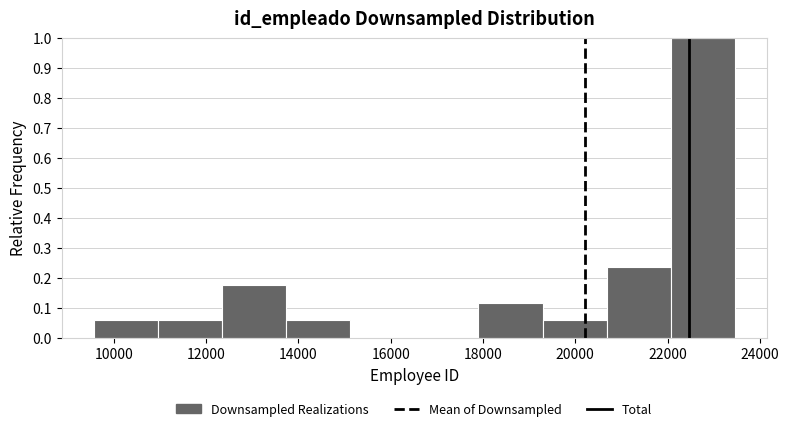

Reading left to right, list every bar in this chart as the range it spans on the x-axis followed by its height. Neither the bar edges nor the heights are printed on the chart, so give them approximately, as read against the axes.

9600 to 11000: 0.06
11000 to 12400: 0.06
12400 to 13800: 0.18
13800 to 15200: 0.06
15200 to 16600: 0
16600 to 18000: 0
18000 to 19200: 0.12
19200 to 20600: 0.06
20600 to 22000: 0.24
22000 to 23400: 1.00